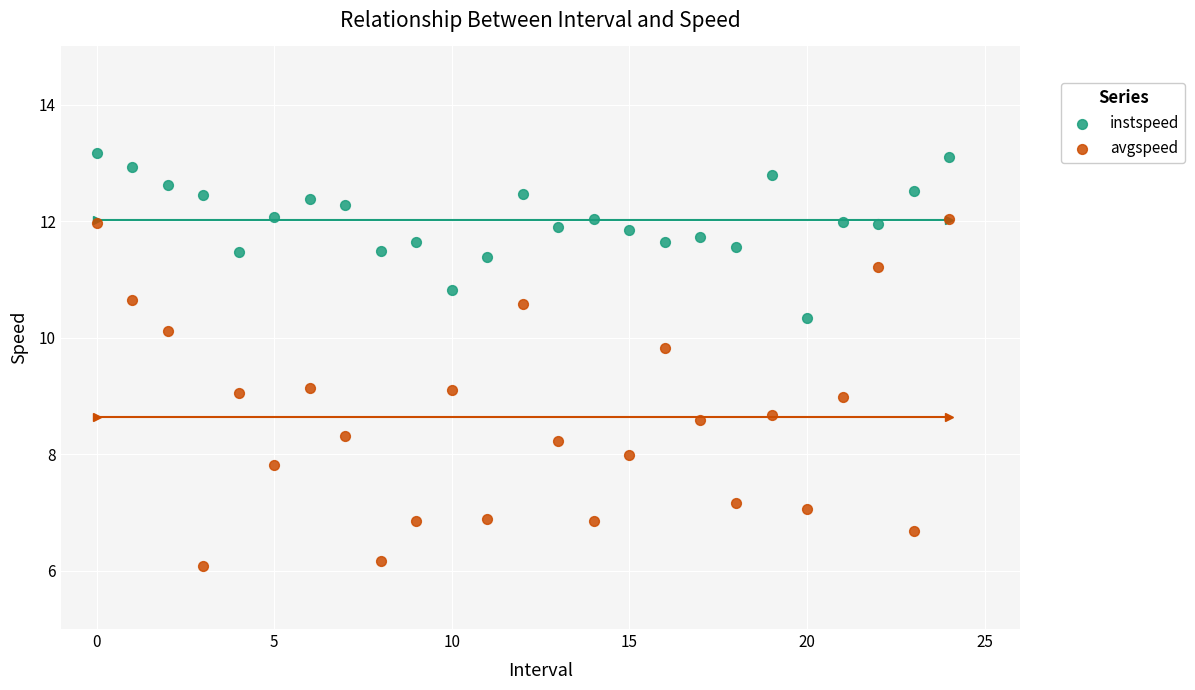

Which series contains the lowest Y value?

avgspeed